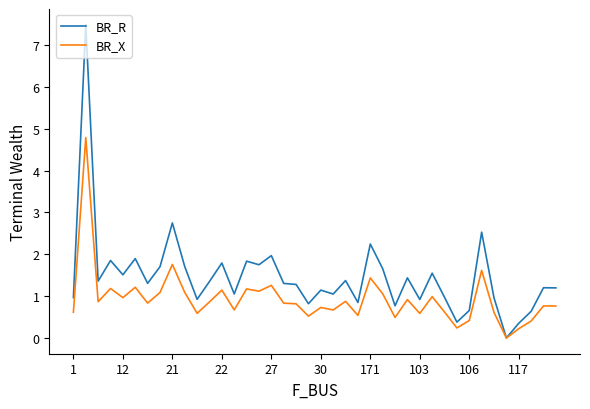

What is the greatest value displayed?

7.5